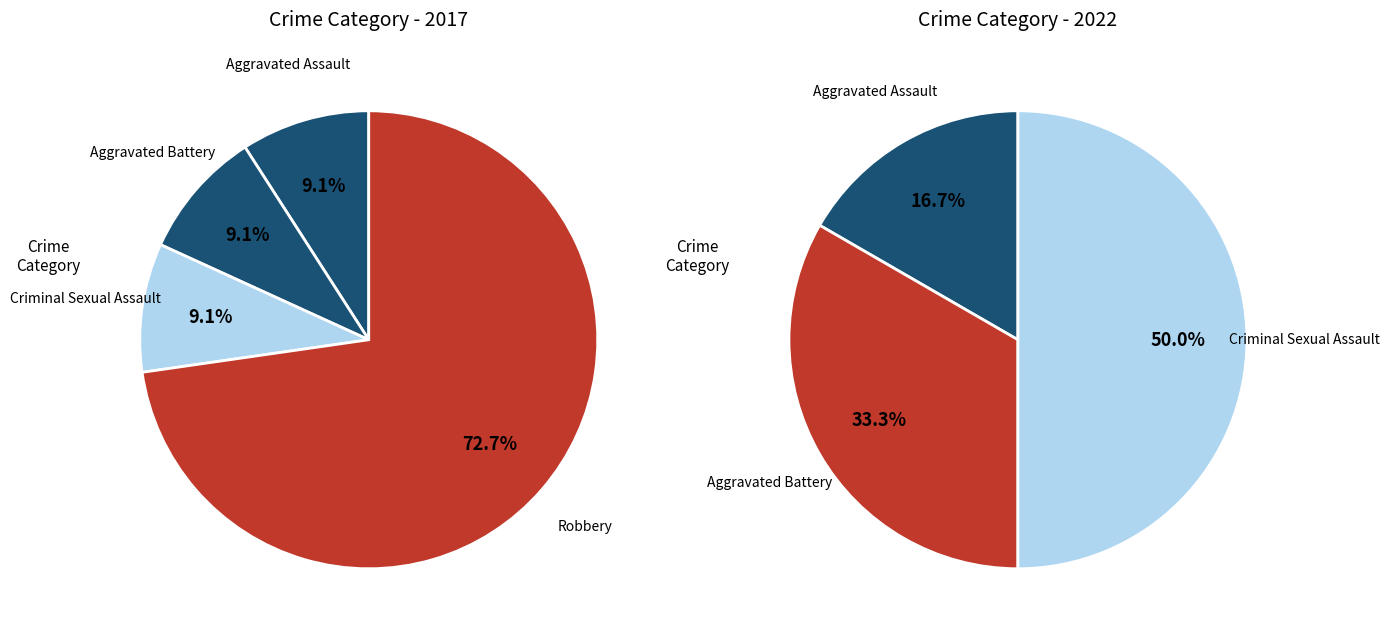

True or false: values_2017 accounts for 9% of the total.

True